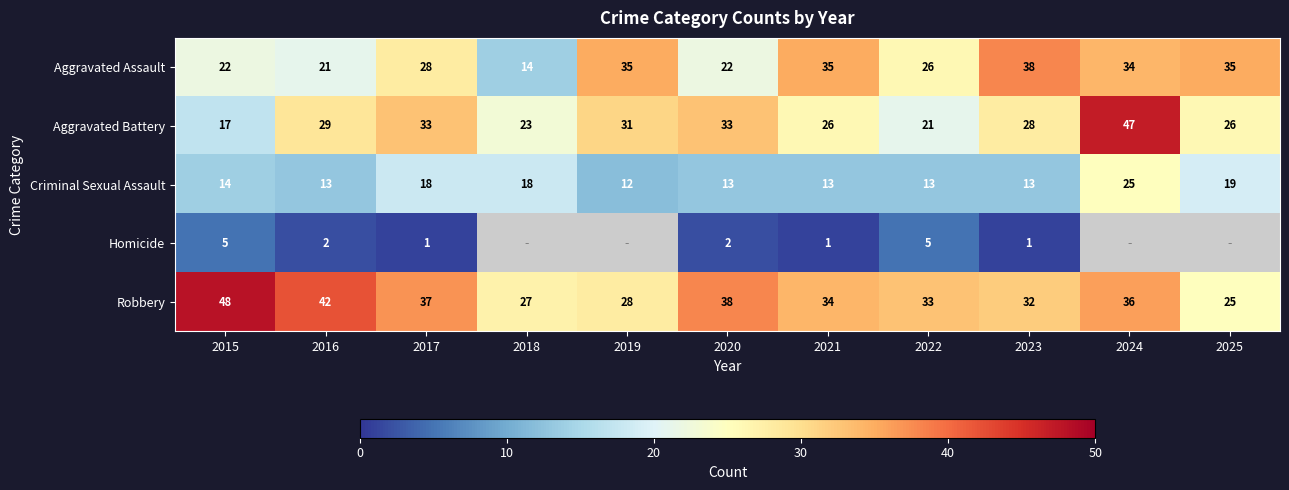

At how many categories does at least one series exceed 18?

11